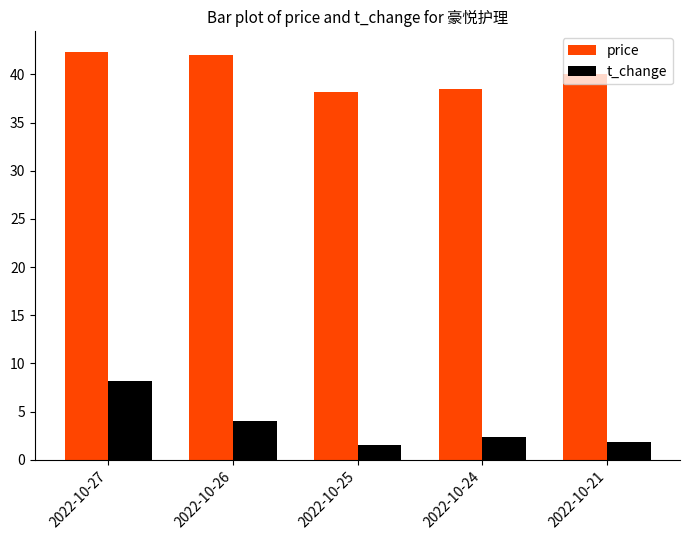

What is the sum of the price values at 2022-10-27 and 2022-10-25?

80.5